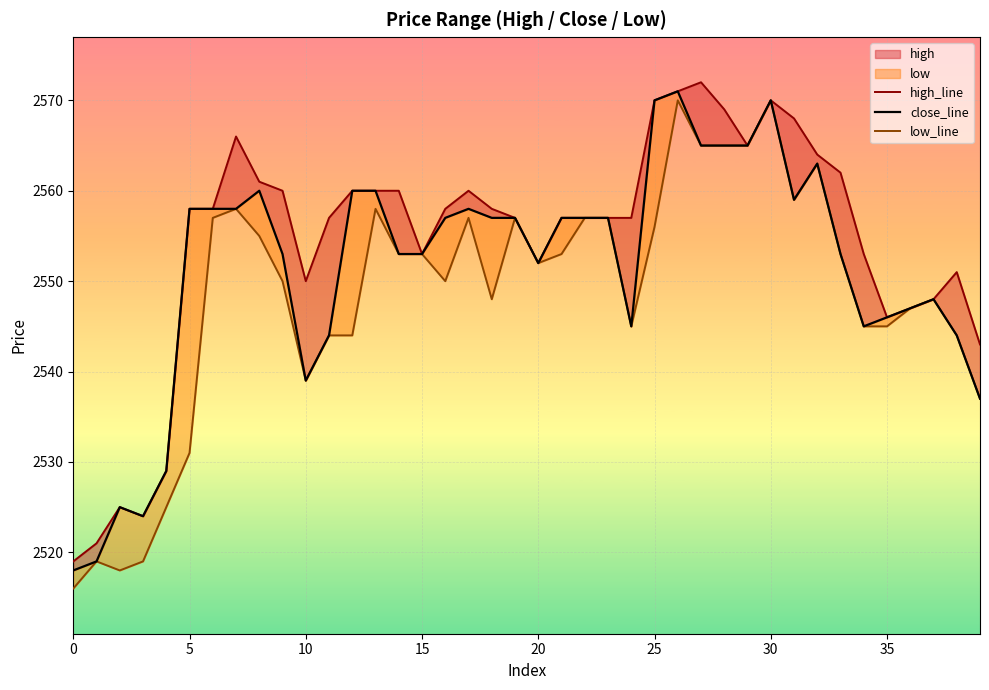

True or false: close_line and high_line intersect in this chart.

False